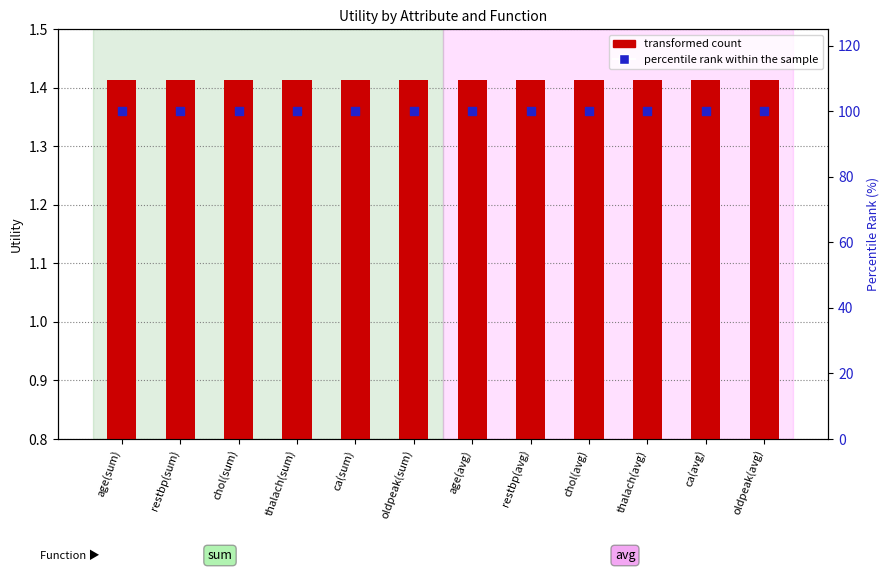

At which category is the sum across all series the highest?

age(sum)